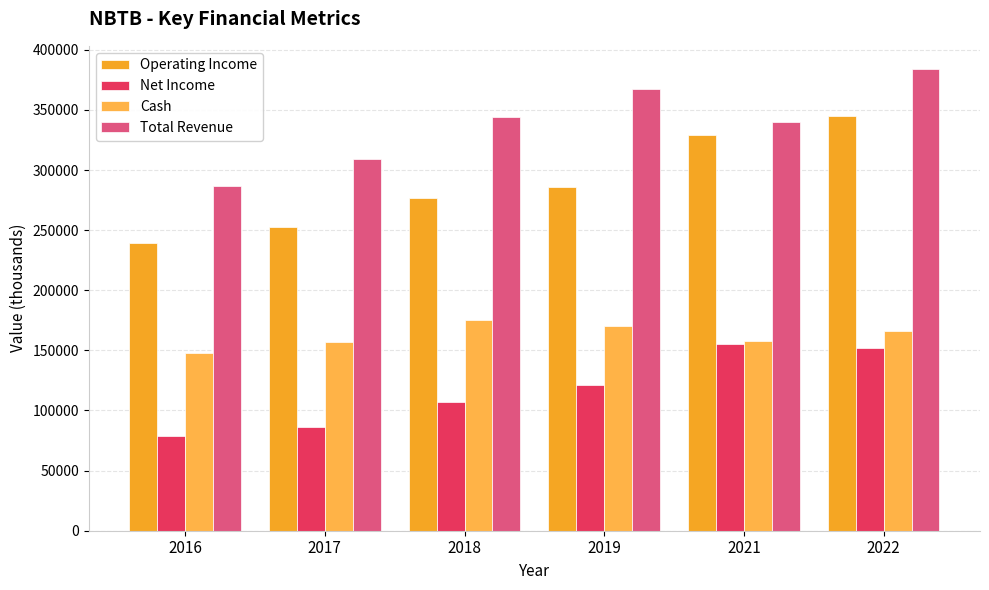

At how many categories does at least one series exceed 243380?

6